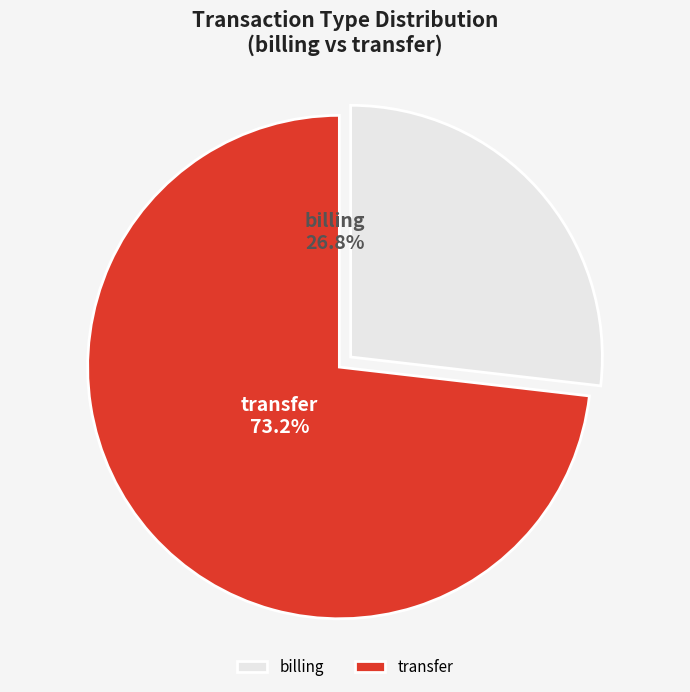

To the nearest percent, what is the difference between the billing and transfer slice percentages?

46%